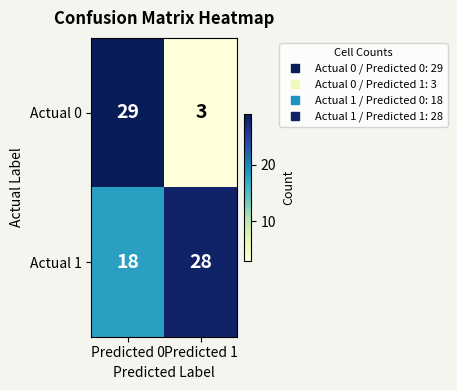

List the series in order of their peak value, highest first.

Actual 0, Actual 1